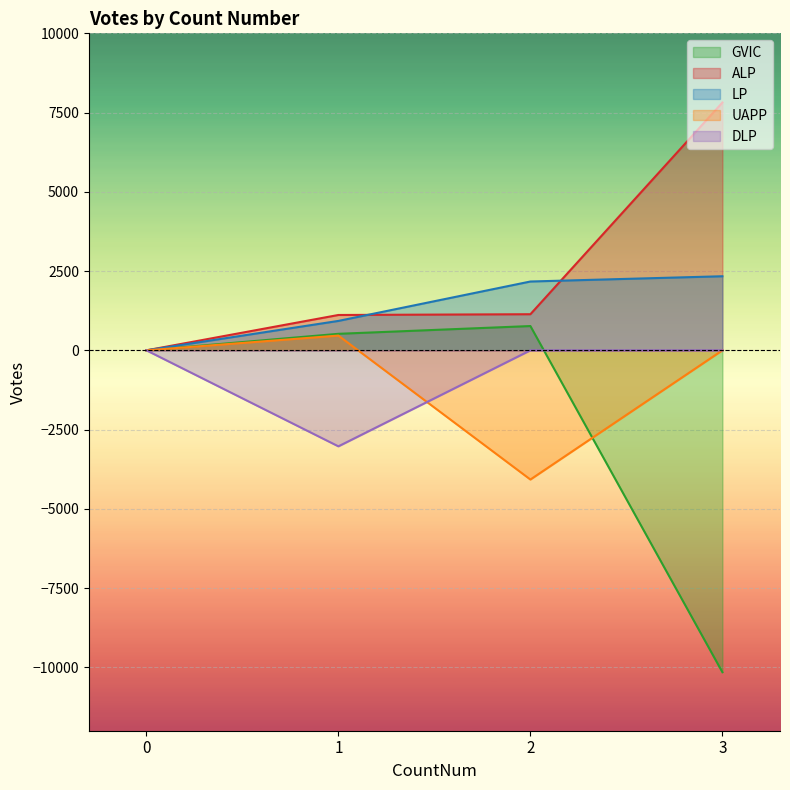

True or false: UAPP and ALP intersect in this chart.

False